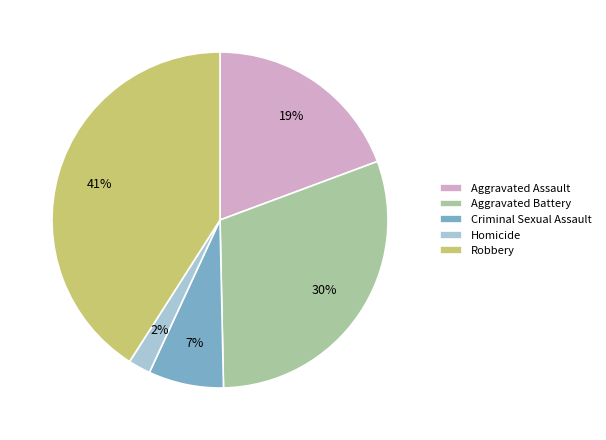

Rank the categories by value from lowest to highest.

Homicide, Criminal Sexual Assault, Aggravated Assault, Aggravated Battery, Robbery